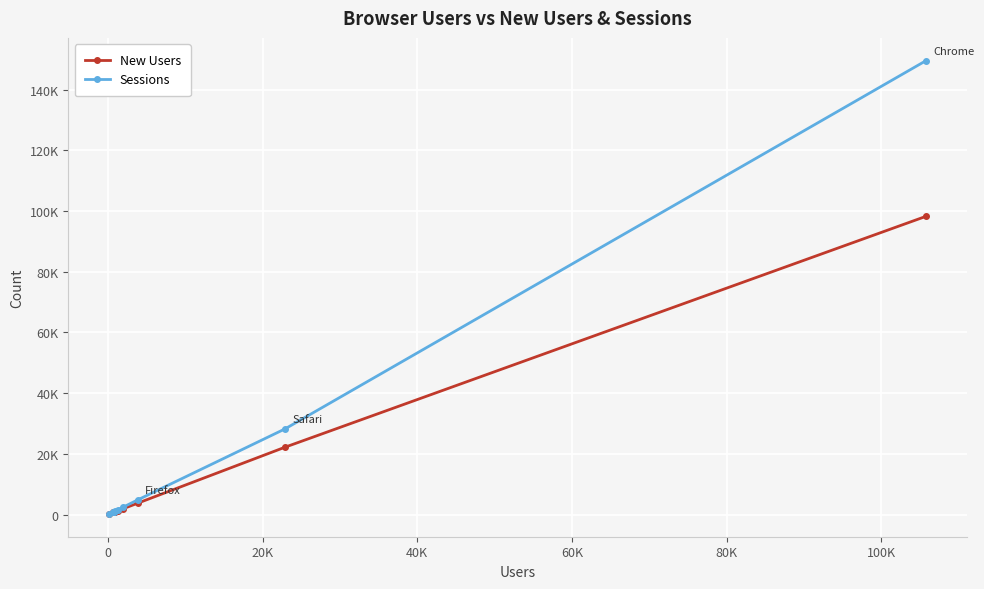

Reading left to right, transcribe all the data shown in this chart.

New Users: 98256	22196	3773	1916	1263	910	777	716	718	174
Sessions: 149539	28226	4858	2437	1577	1095	841	922	792	197